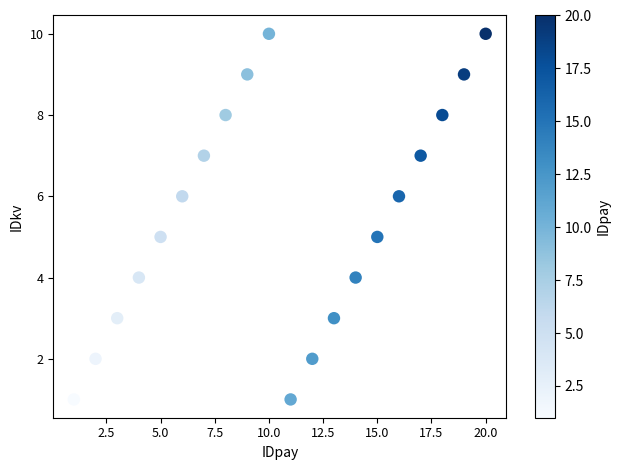

What is the range of X values (max minus min)?

19